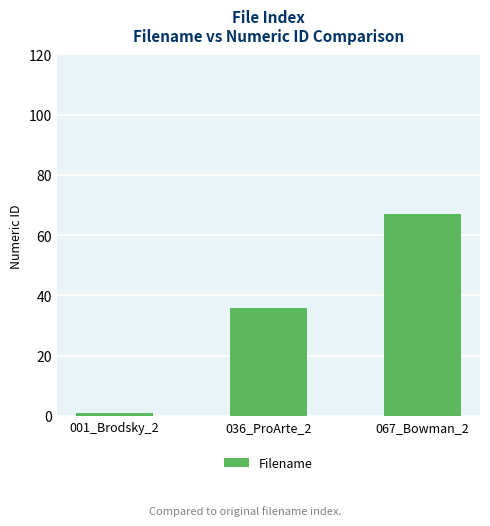

What is the sum of all values?

104